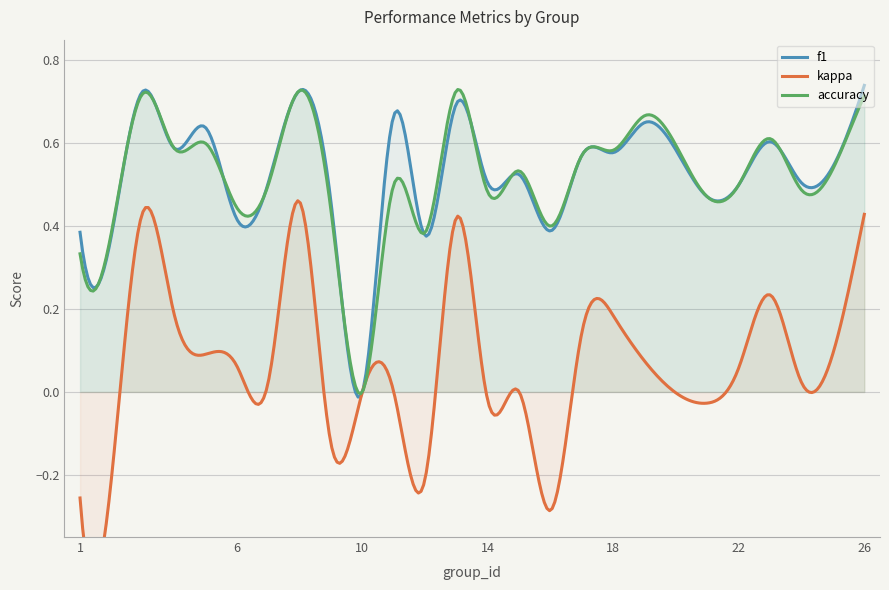

What is the sum of the accuracy values at 21 and 3?

1.2